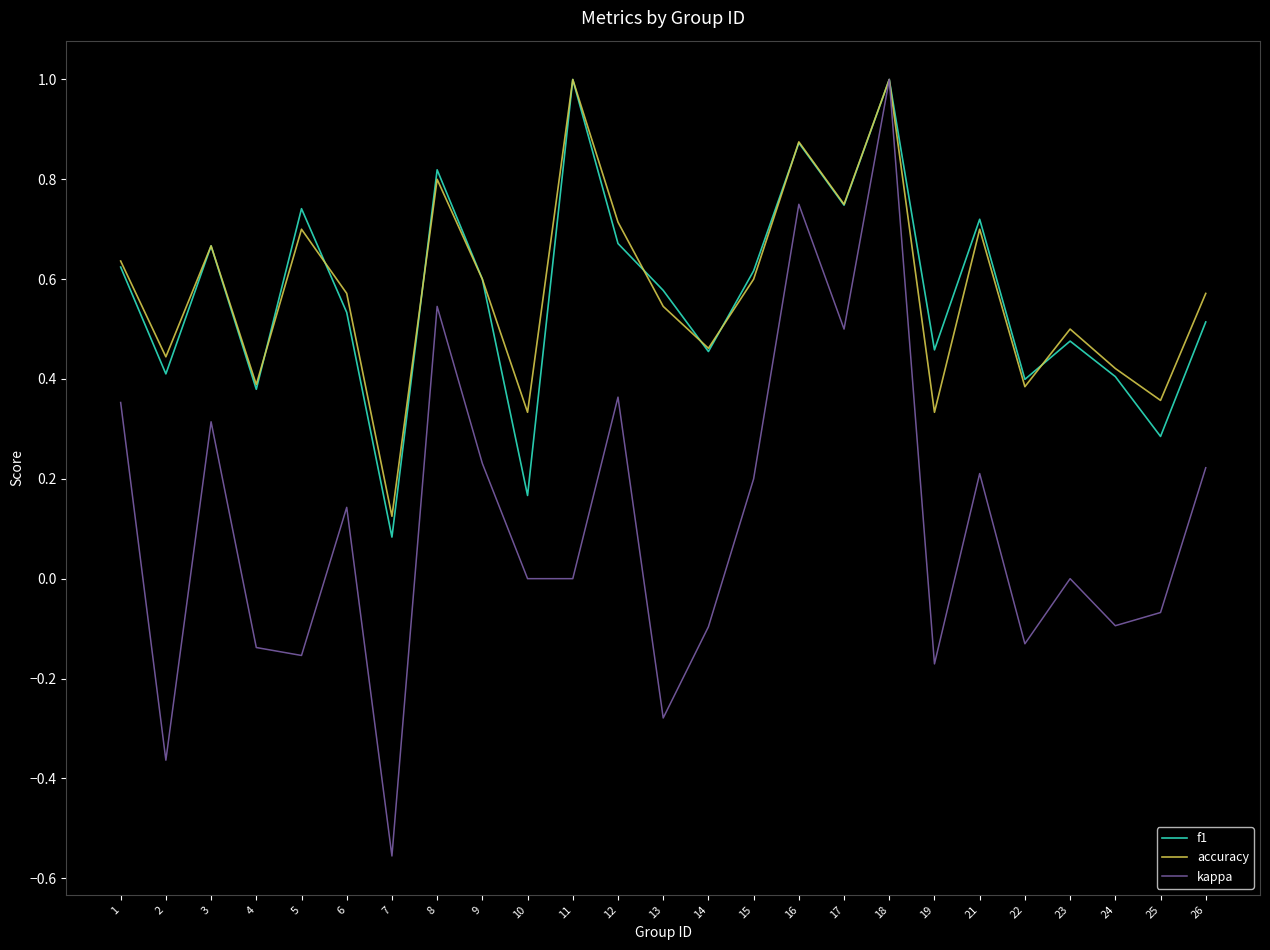

Which category has the lowest value across all series?

7